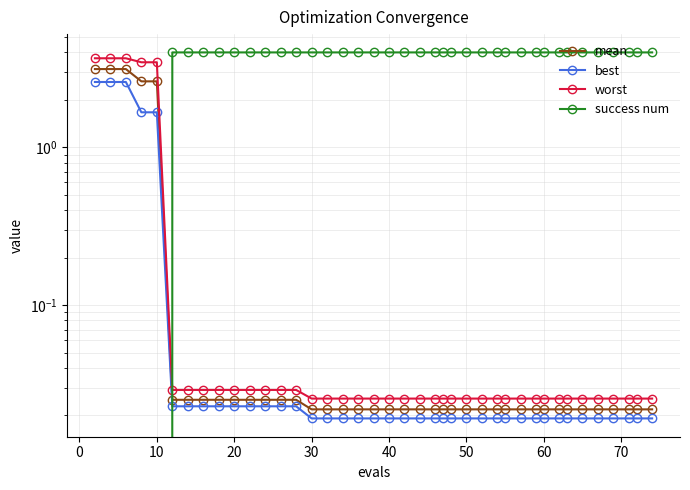

True or false: mean and best cross at least once.

False